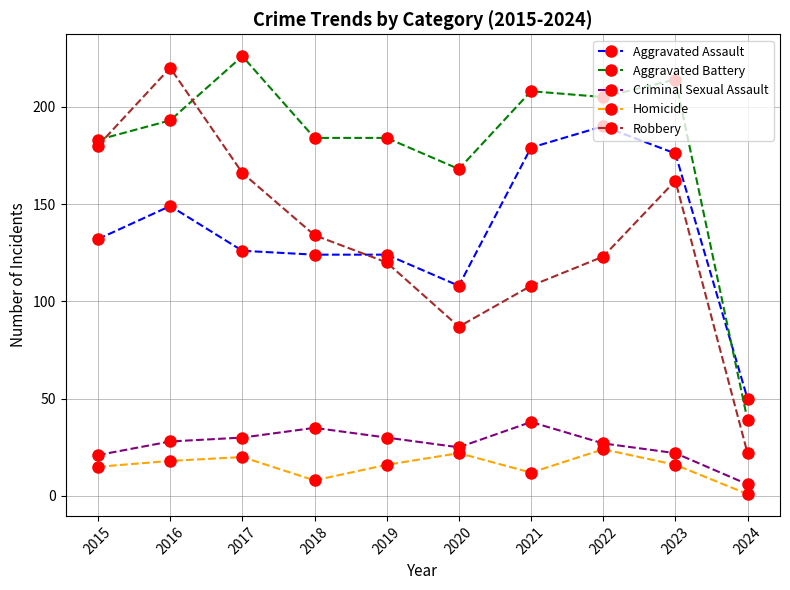

Which series changed the most between 2019 and 2022?

Aggravated Assault